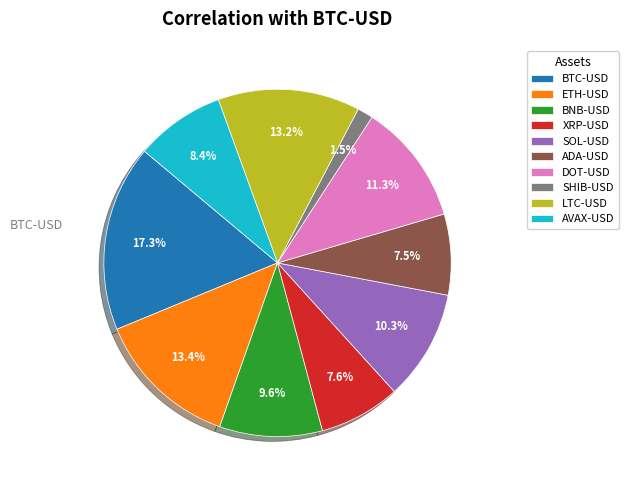

To the nearest percent, what is the difference between the BNB-USD and ADA-USD slice percentages?

2%